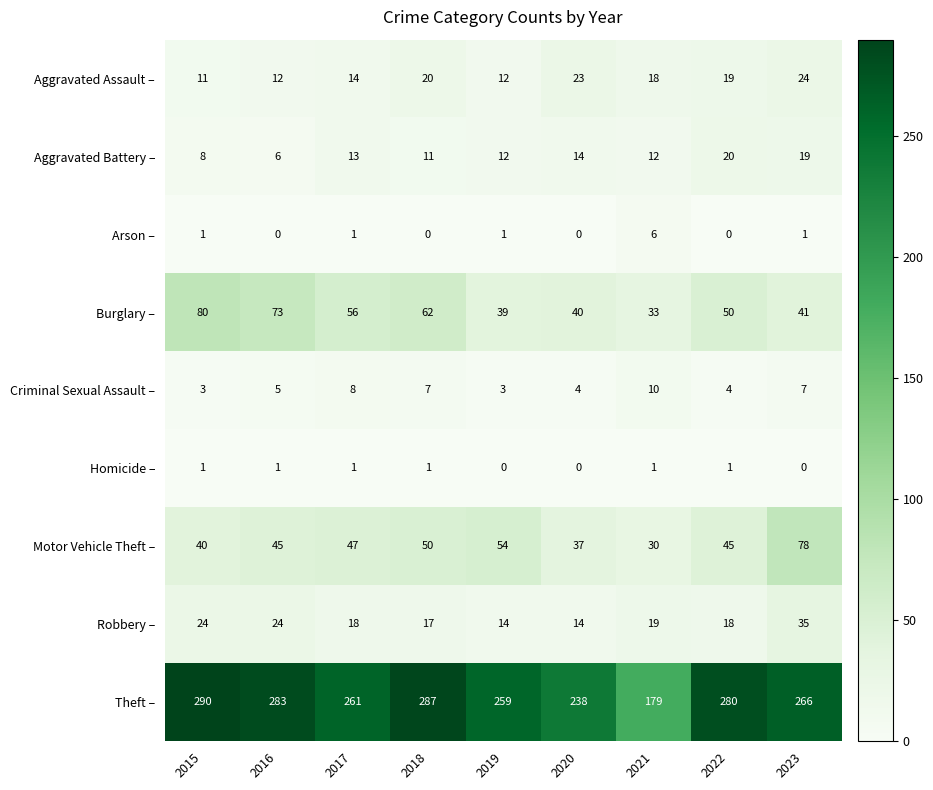

At which label is Aggravated Assault – closest to 17?

2021